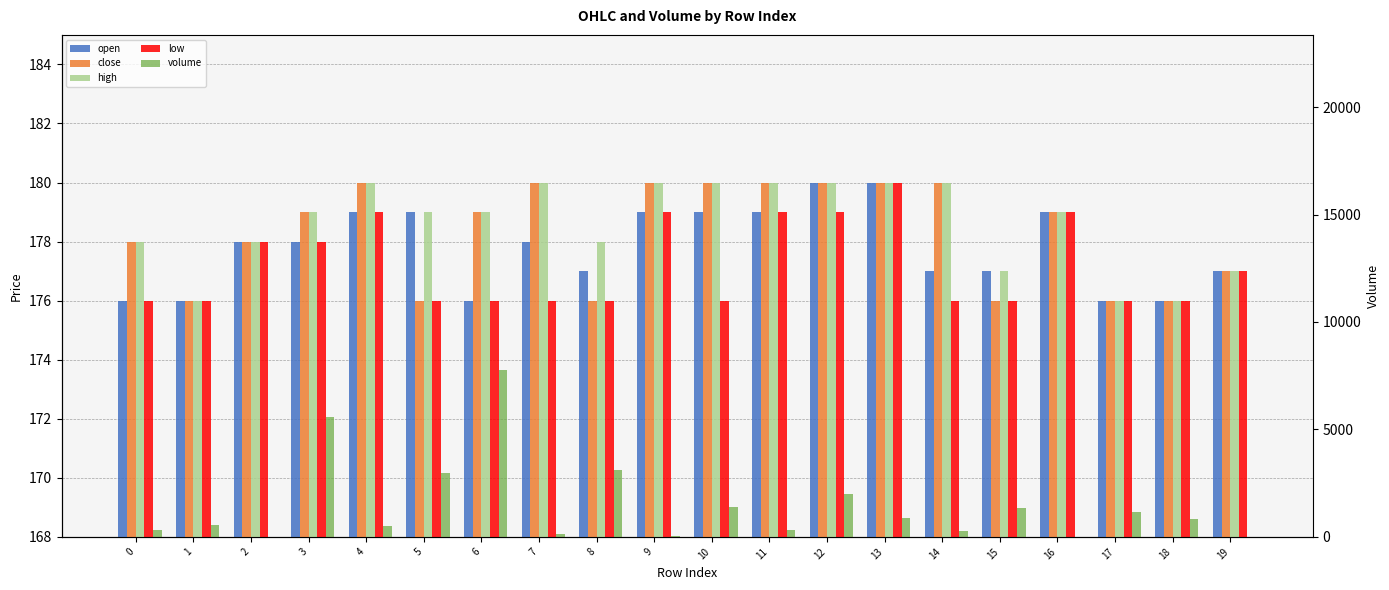

How many distinct data groups are displayed?

5